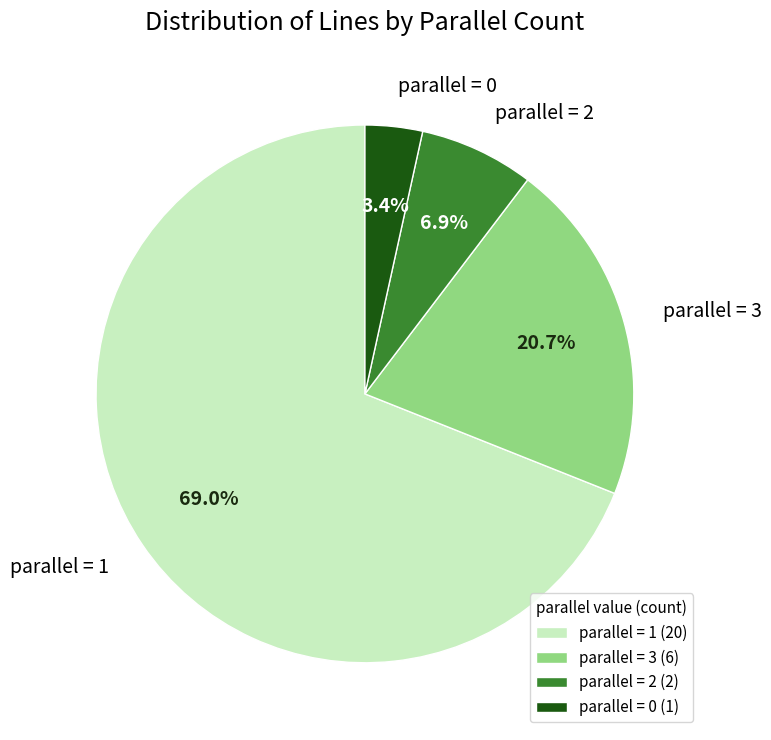

Is there a majority slice in this chart?

Yes